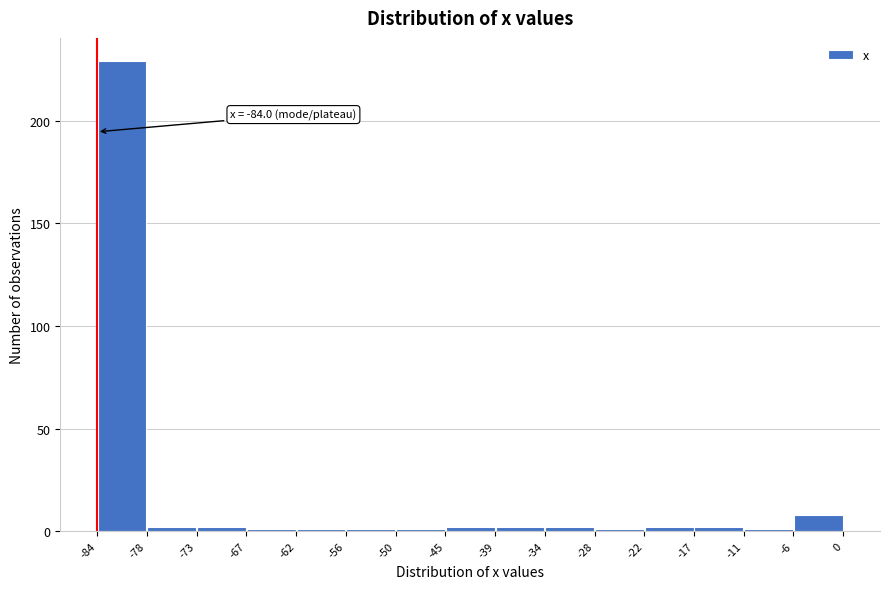

Over which range of the x-axis is the bar tallest?

-84 to -78